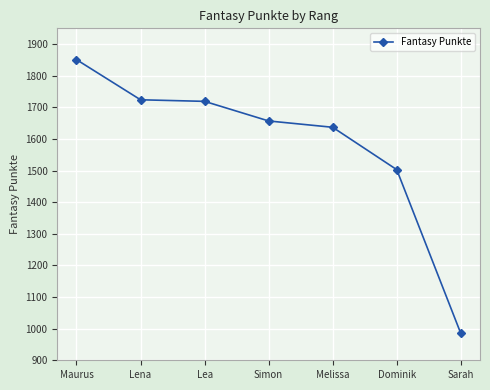

Is it true that the value at Lea is 381?

False